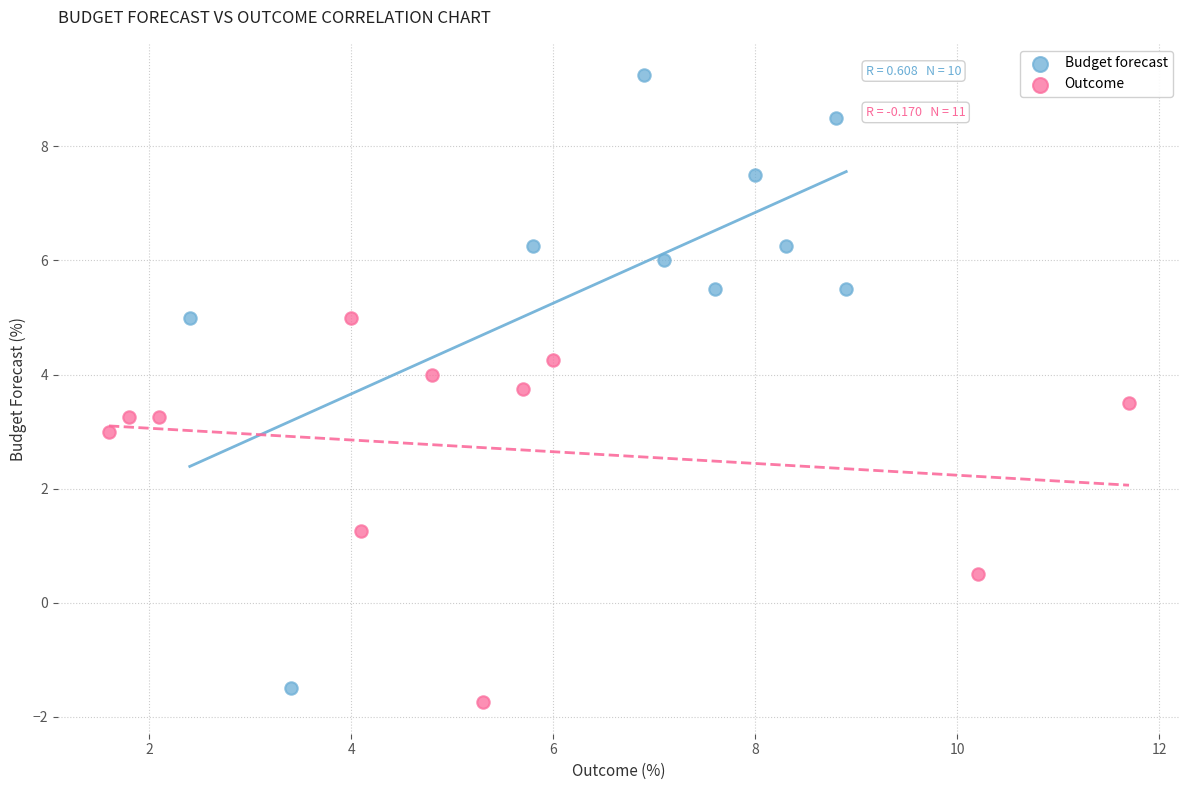

Which series contains the highest Y value?

Budget forecast